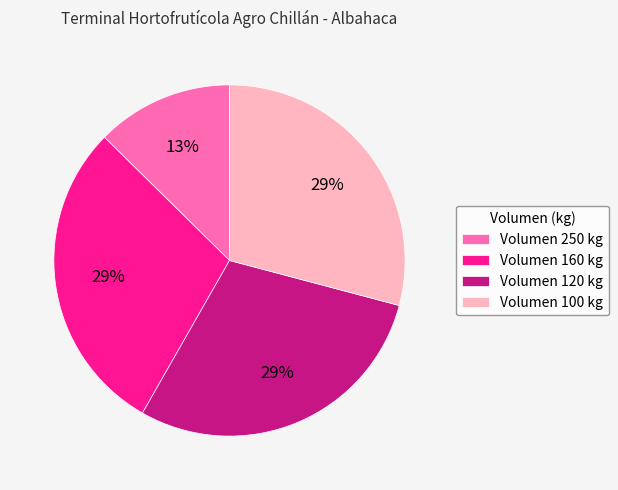

Approximately how many times larger is the value at Volumen 250 kg compared to Volumen 120 kg?

0.4